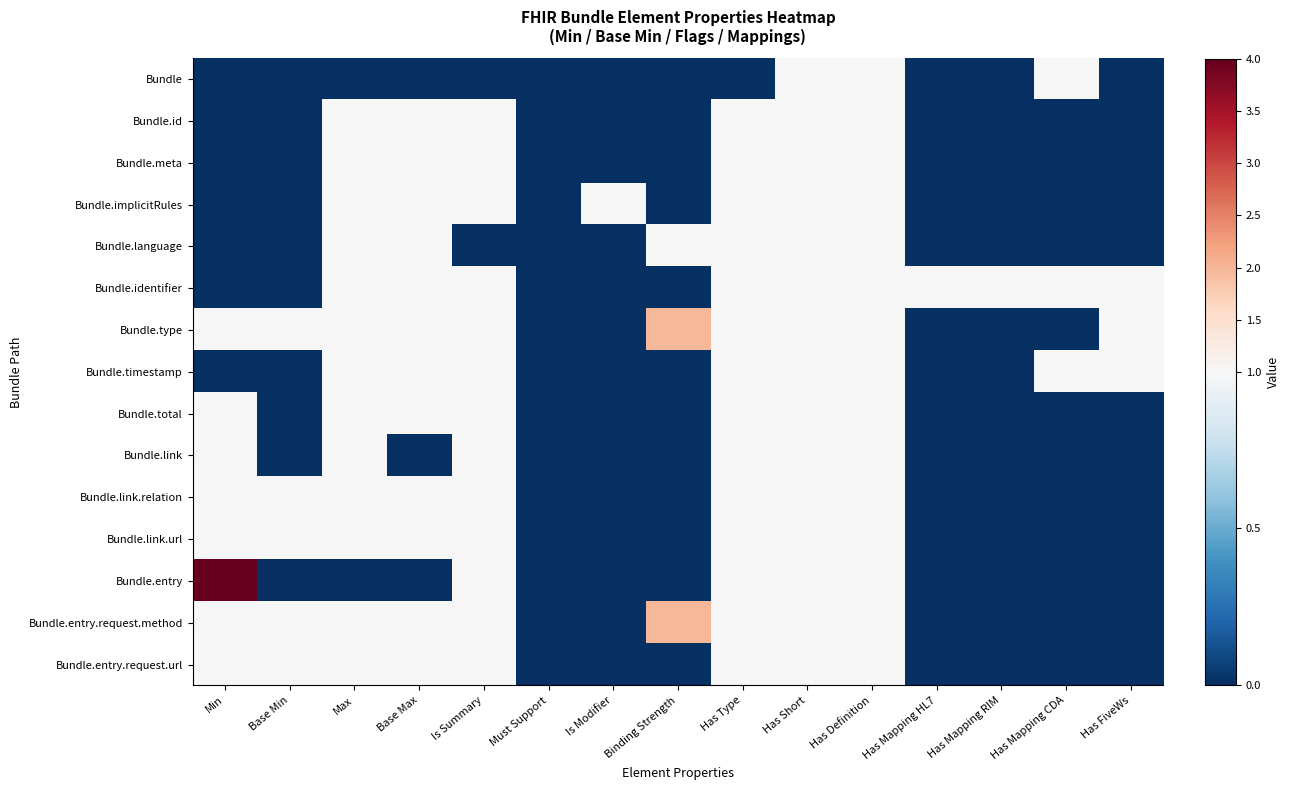

Which series has the largest total across all categories?

Bundle.type